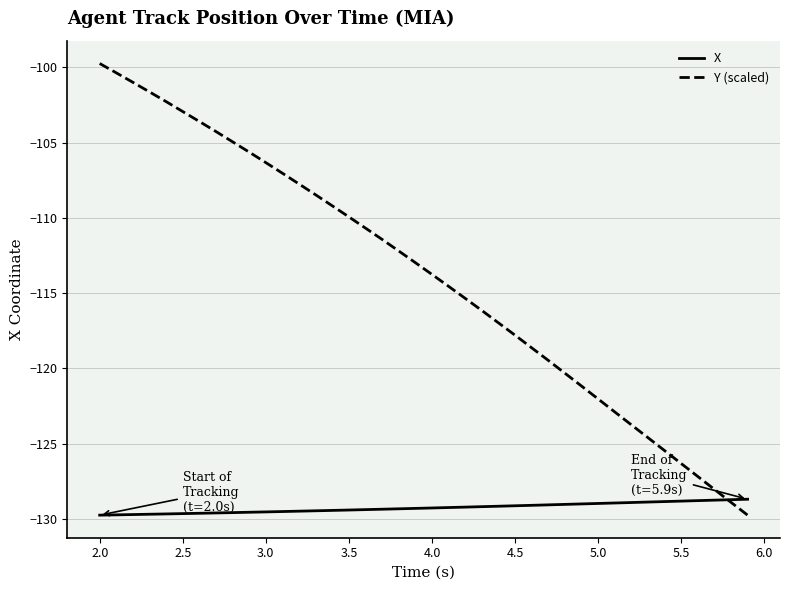

List the series in order of their overall mean, lowest first.

X, Y (scaled)